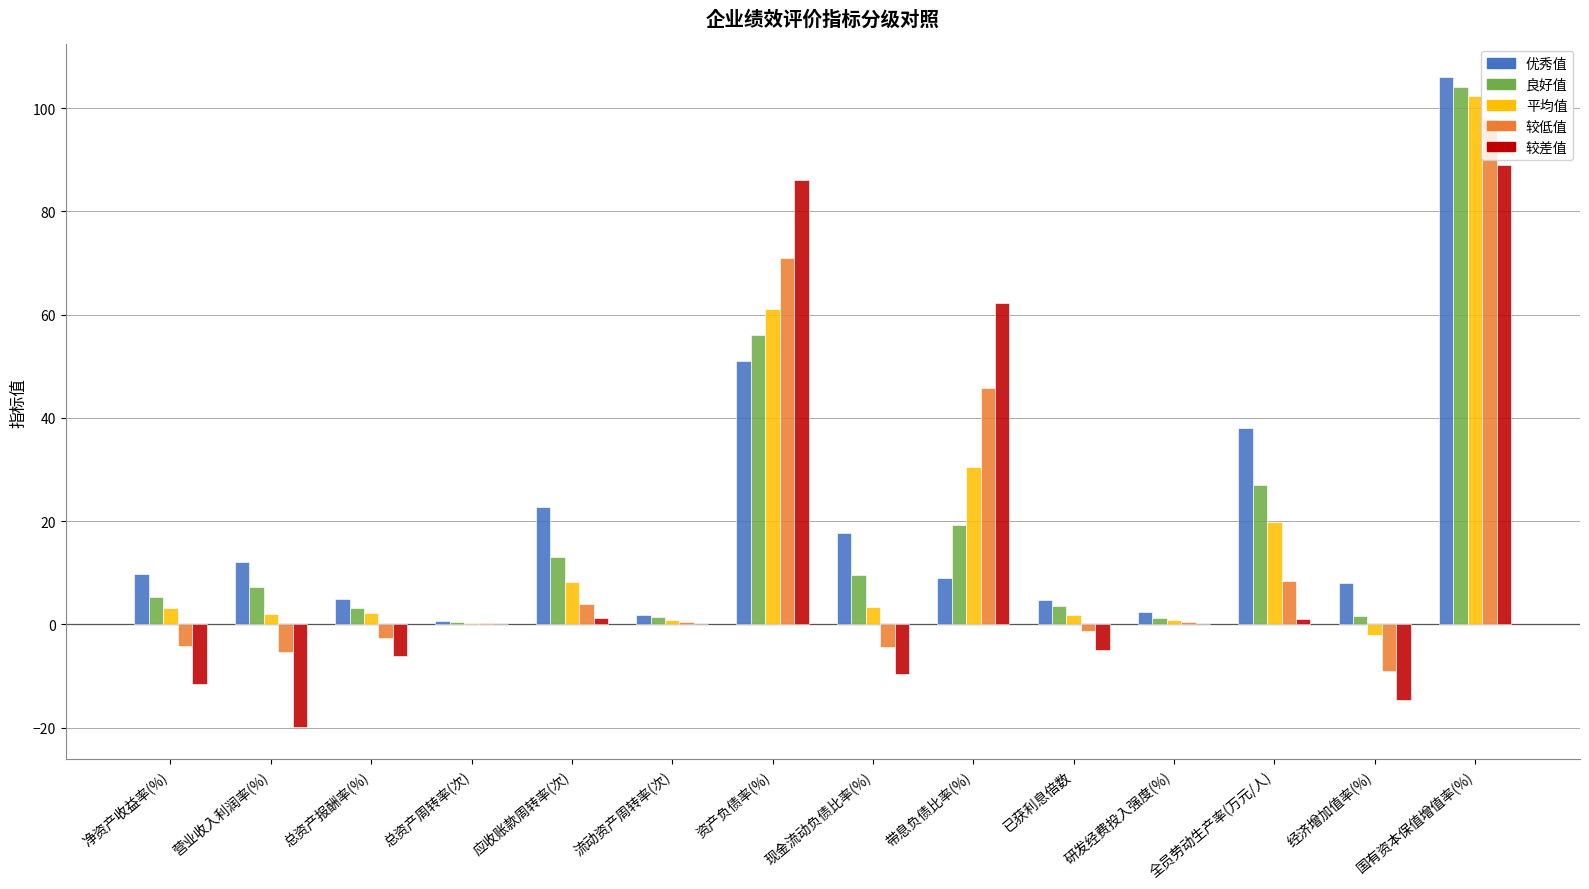

What is the spread (max minus min) of values at 国有资本保值增值率(%)?

17.2